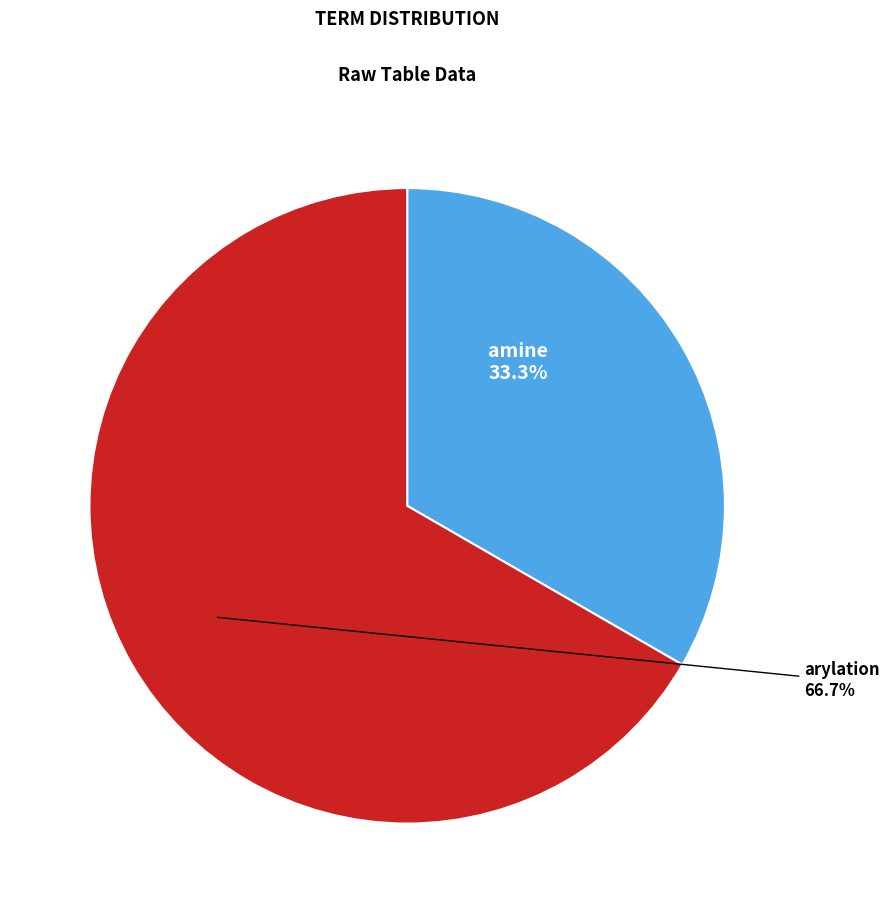

Is there any slice that represents more than half of the pie?

Yes